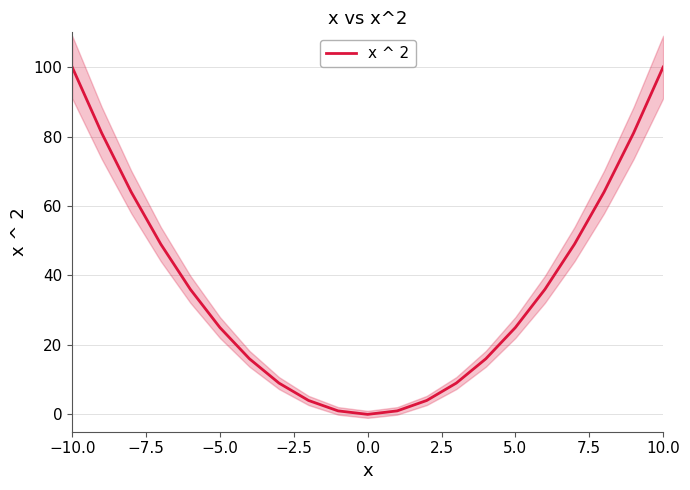

How many data points does each series have?

21